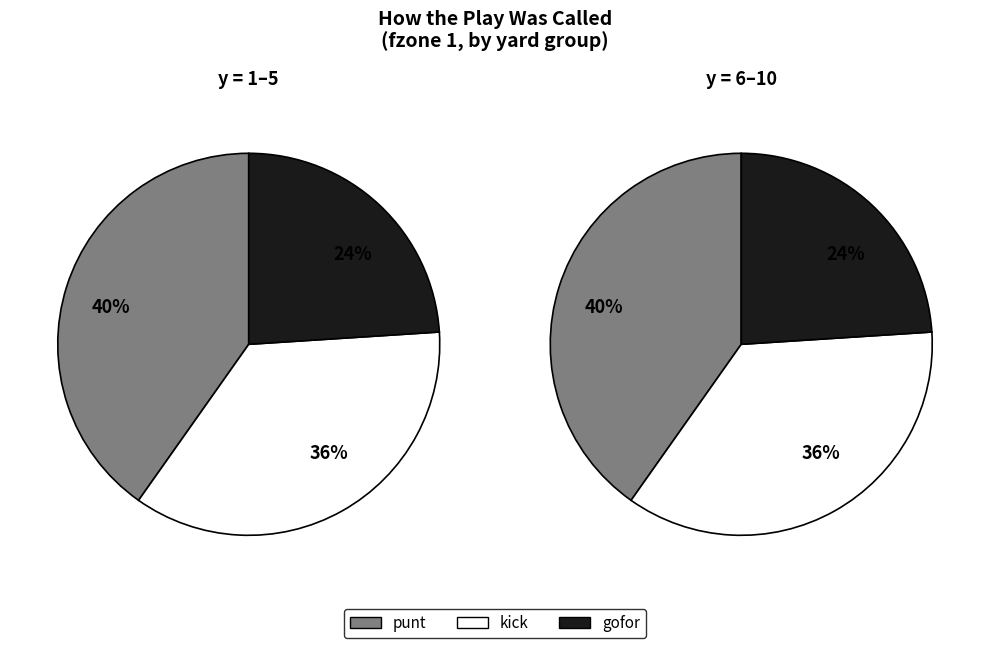

What percentage is the 1 slice, to the nearest percent?

24%